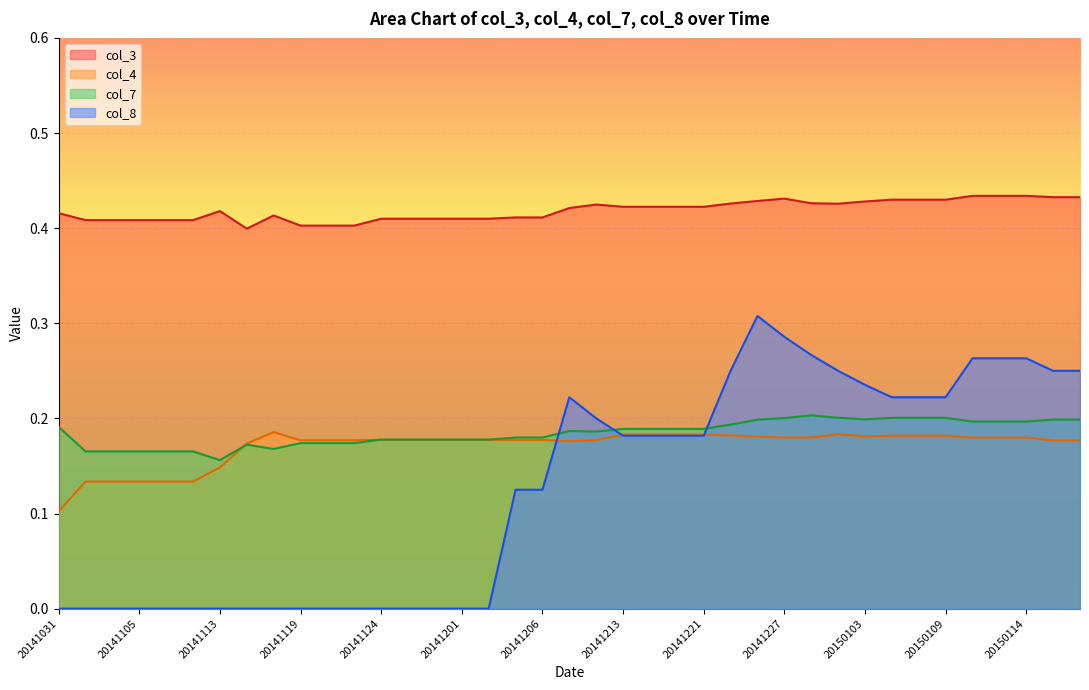

List the series in order of their peak value, lowest first.

col_4, col_7, col_8, col_3